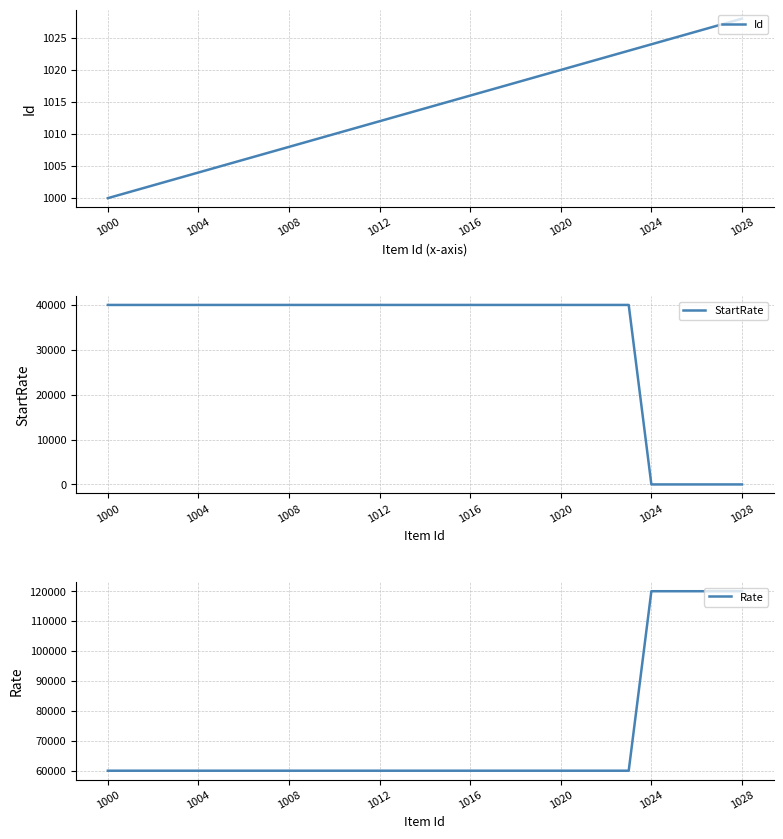

What is the lowest value of the Id series?

1000